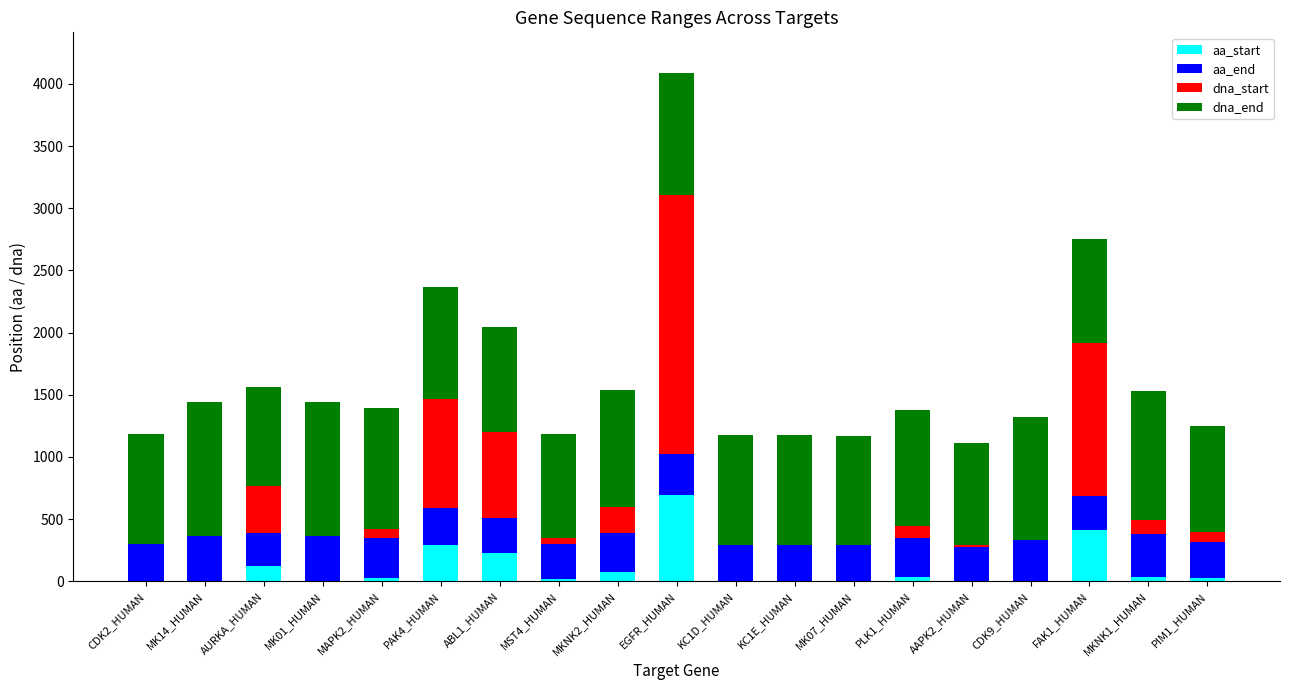

Count the number of data series in this chart.

4